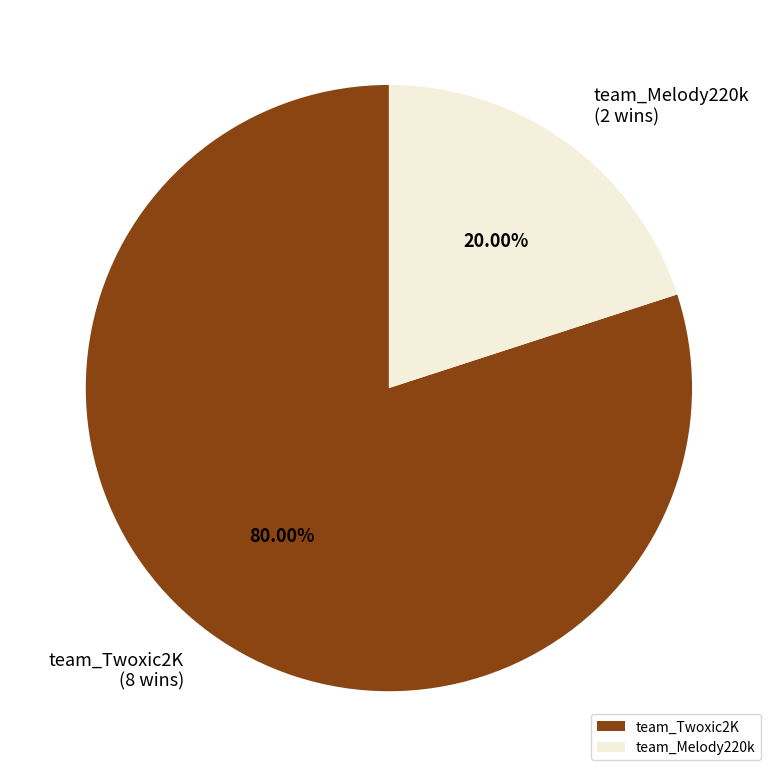

Is the sum of team_Twoxic2K and team_Melody220k greater than half?

Yes